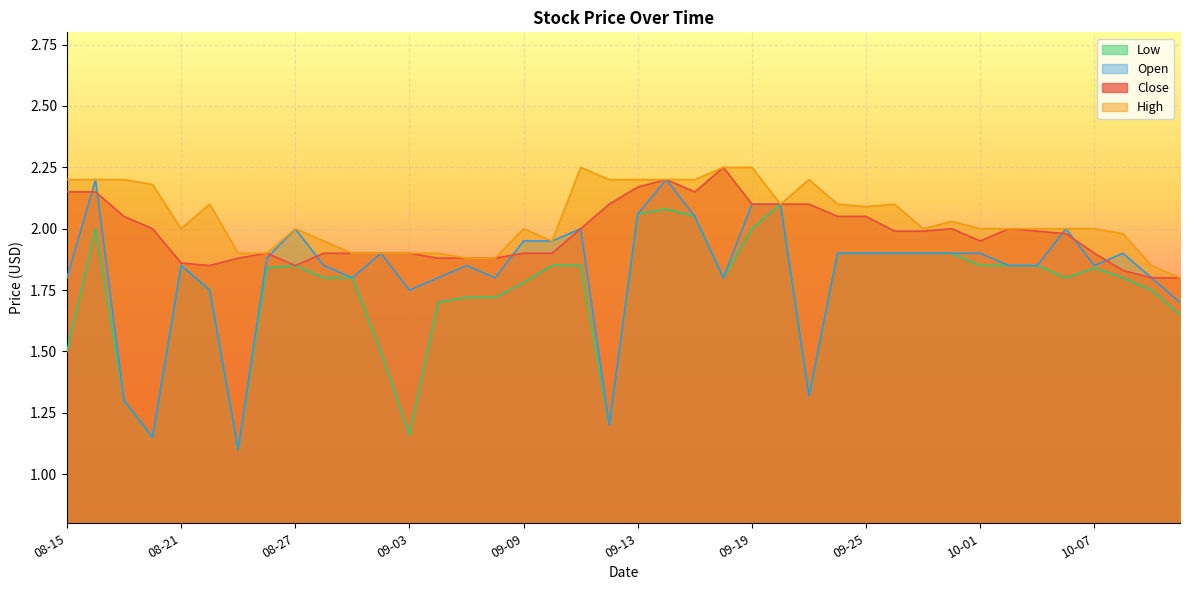

The value of Close at 10-10 is 1.8. True or false?

True